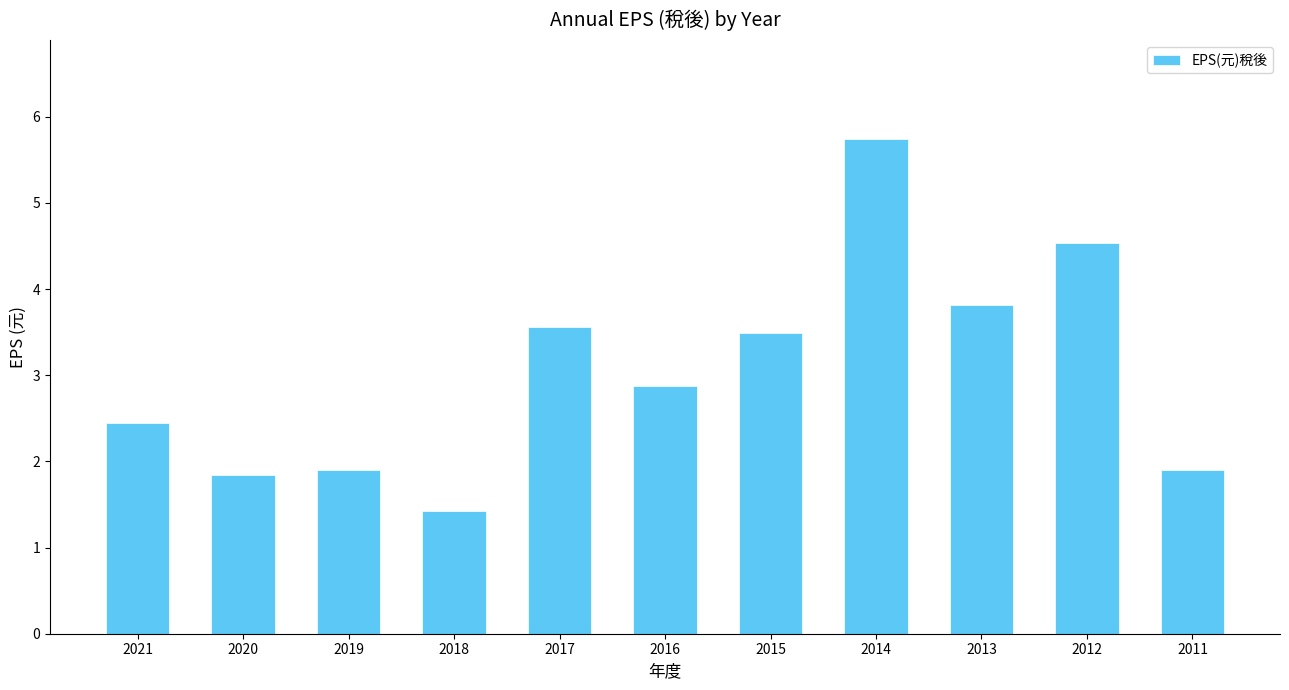

Are the bars grouped side by side (vs. stacked)?

No